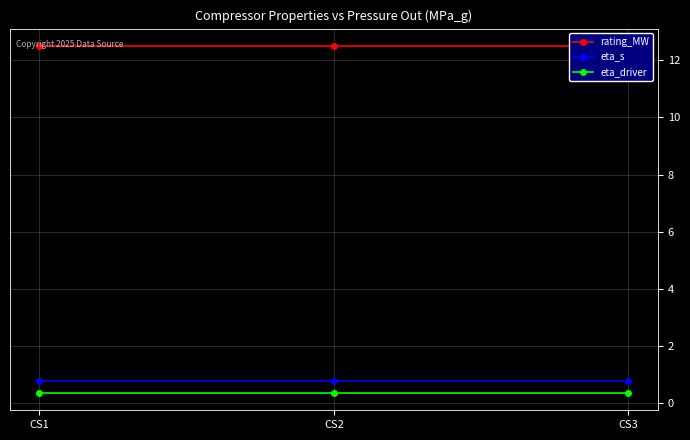

True or false: eta_driver has a value of 0.5 at CS2.

False